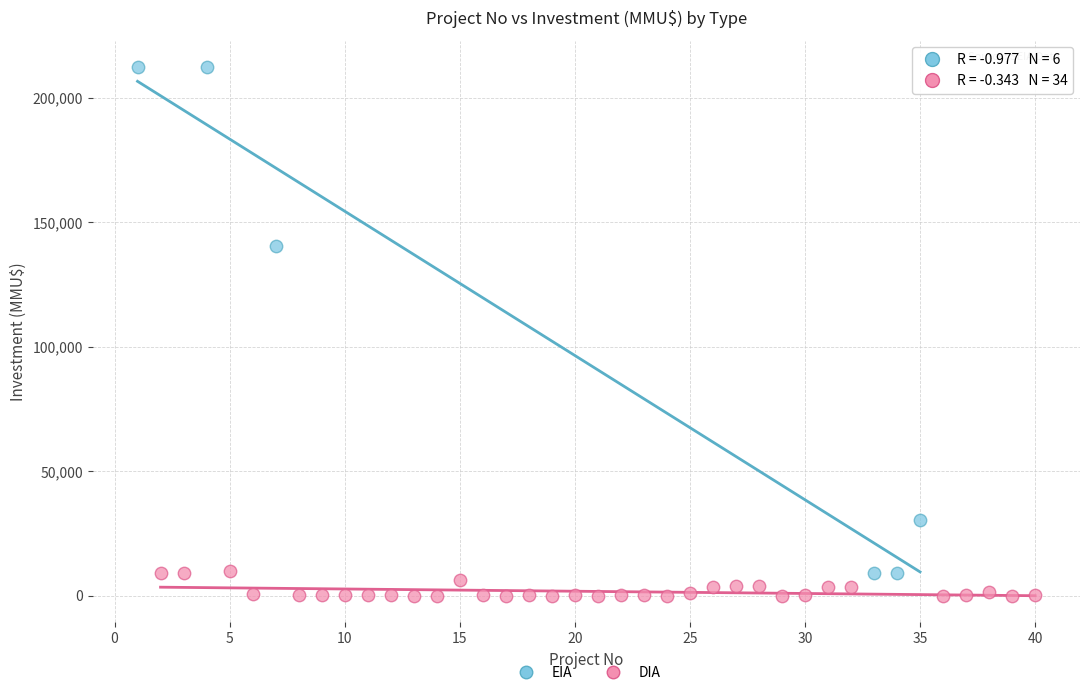

What are all the series names shown in the legend?

EIA, DIA